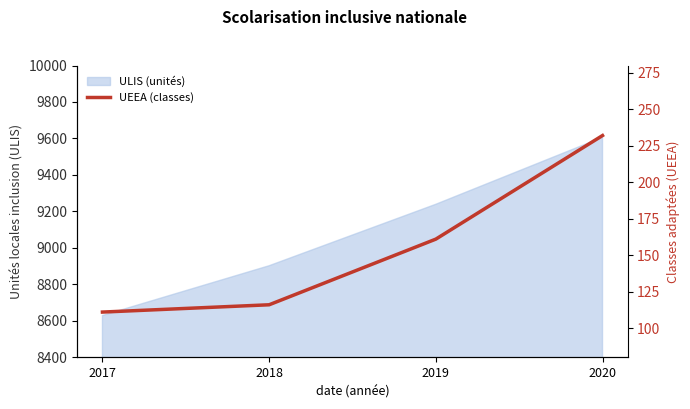

Rank the categories by value from highest to lowest.

2020, 2019, 2018, 2017